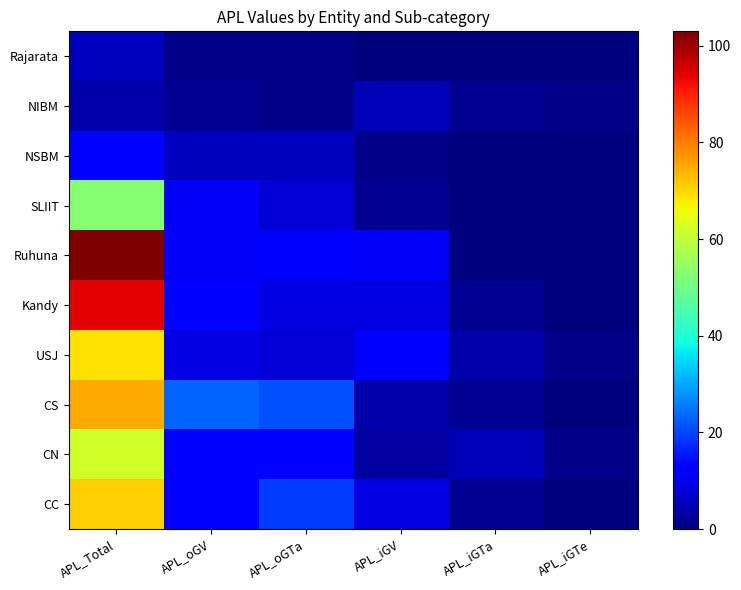

Which series has the widest spread of values?

Ruhuna